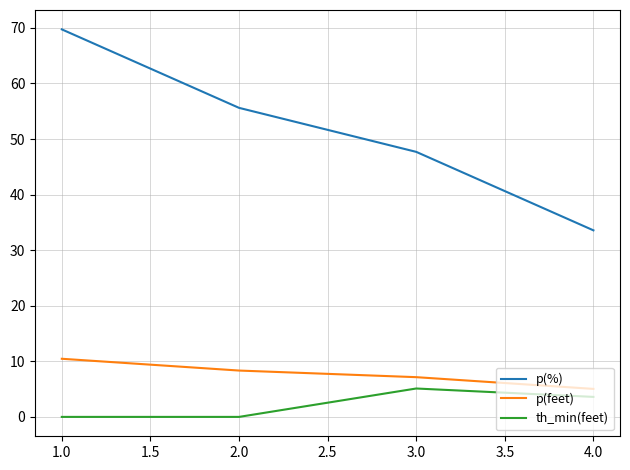

What is the difference between the second highest and minimum values in the p(feet) series?

3.3